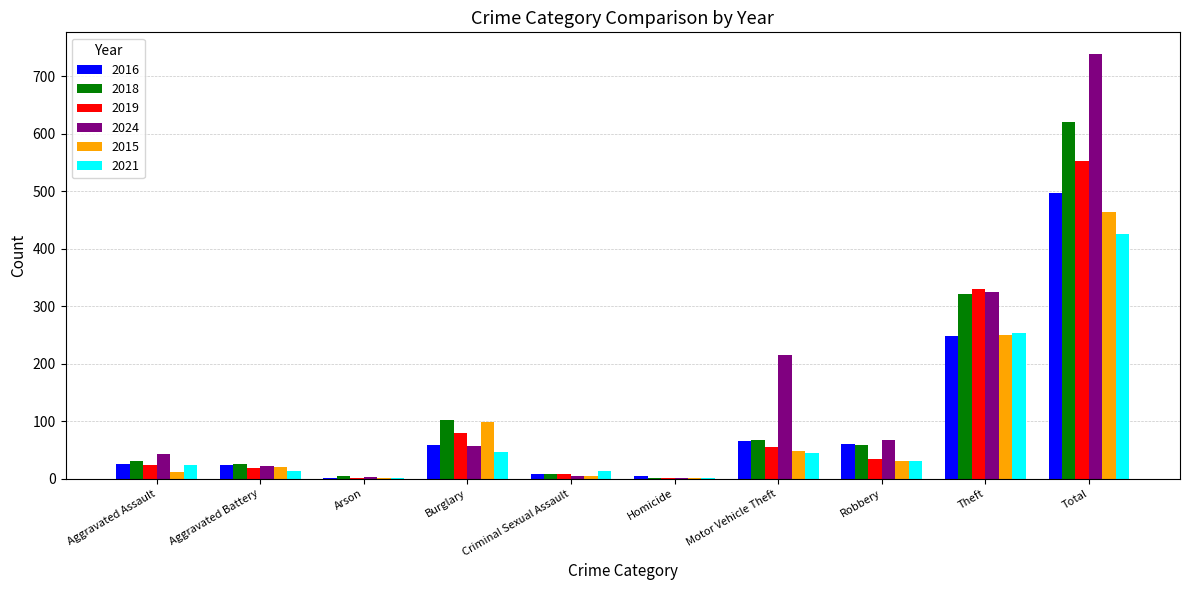

What is the maximum value for 2018?

620